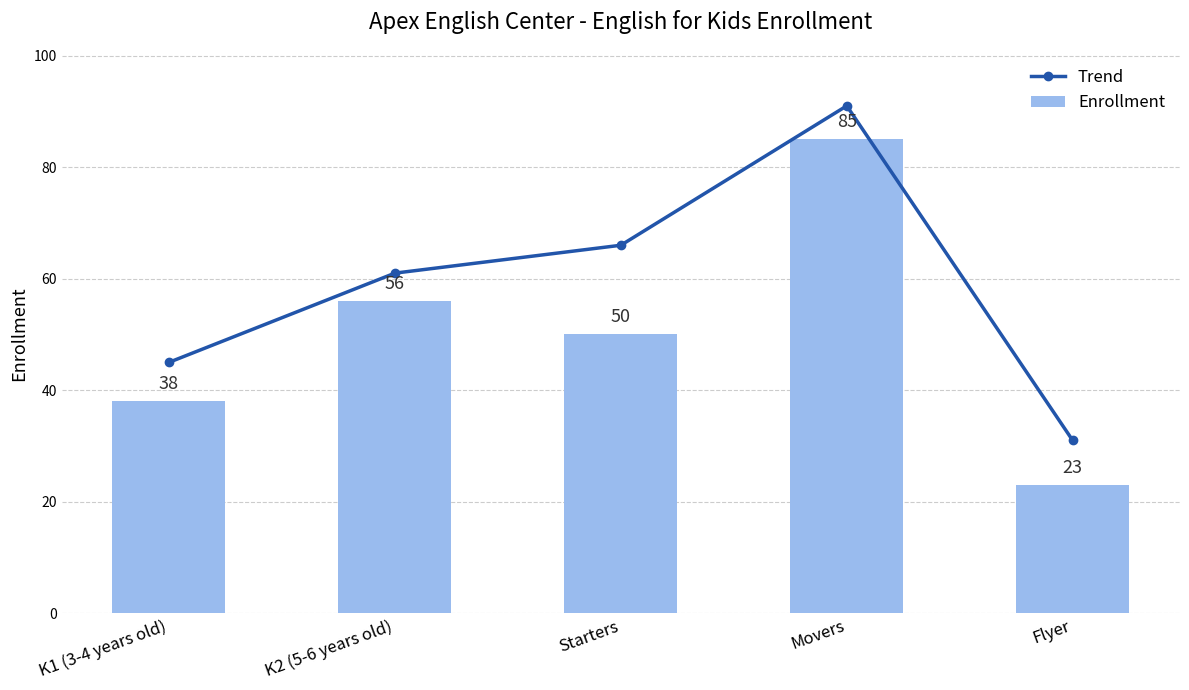

What is the label of the 4th bar from the right?

K2 (5-6 years old)